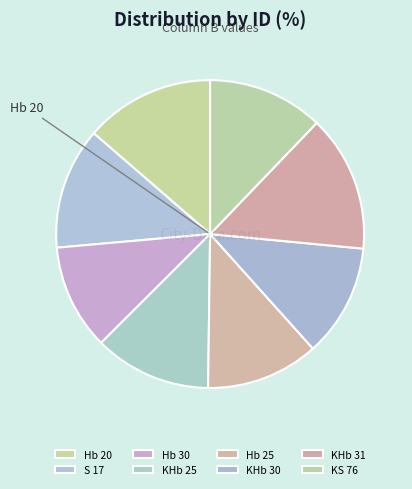

Count the number of slices in the pie.

8